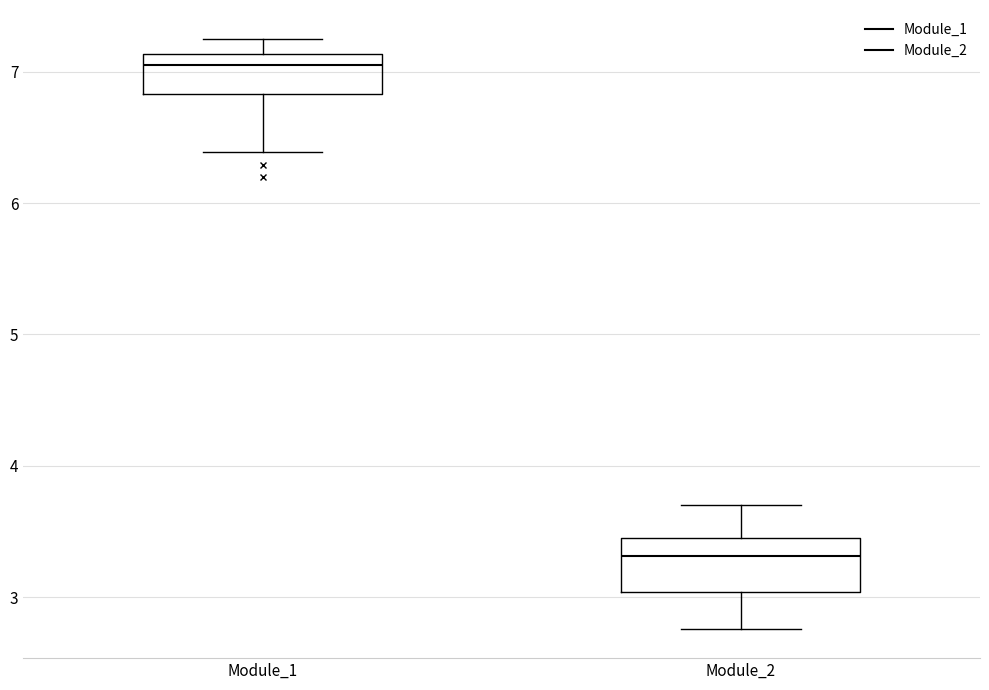

Where is the lower edge of the box for Module_1 on the y-axis? The values are not printed on the chart, so give them approximately, as read against the axis.

6.8